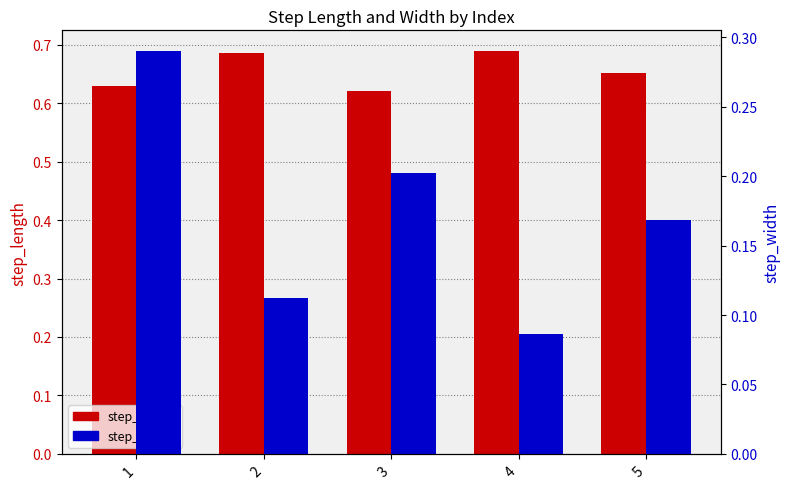

How many bars are there in each group?

2